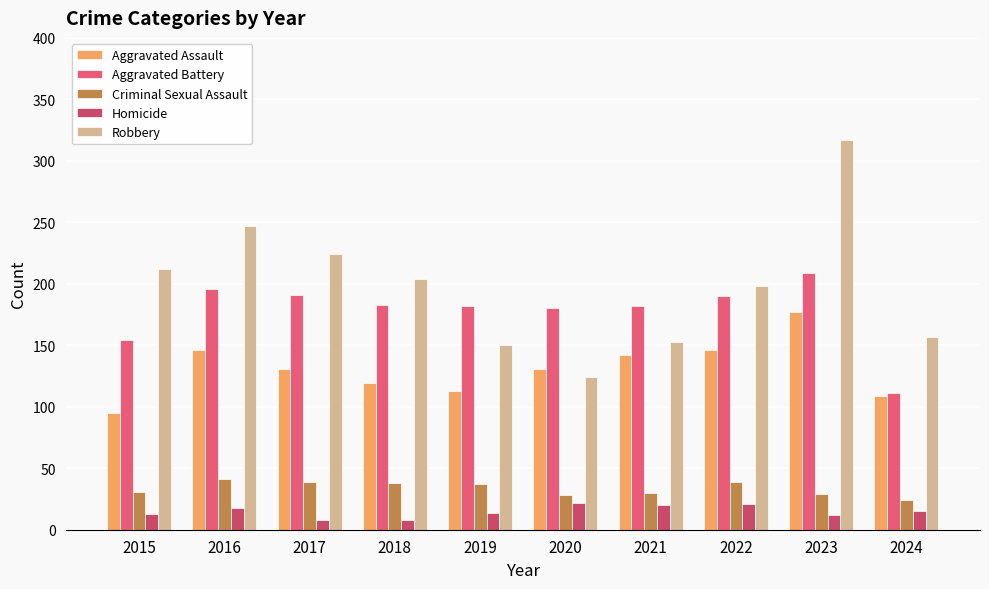

What is the difference between the maximum and second lowest values in the Aggravated Assault series?

68